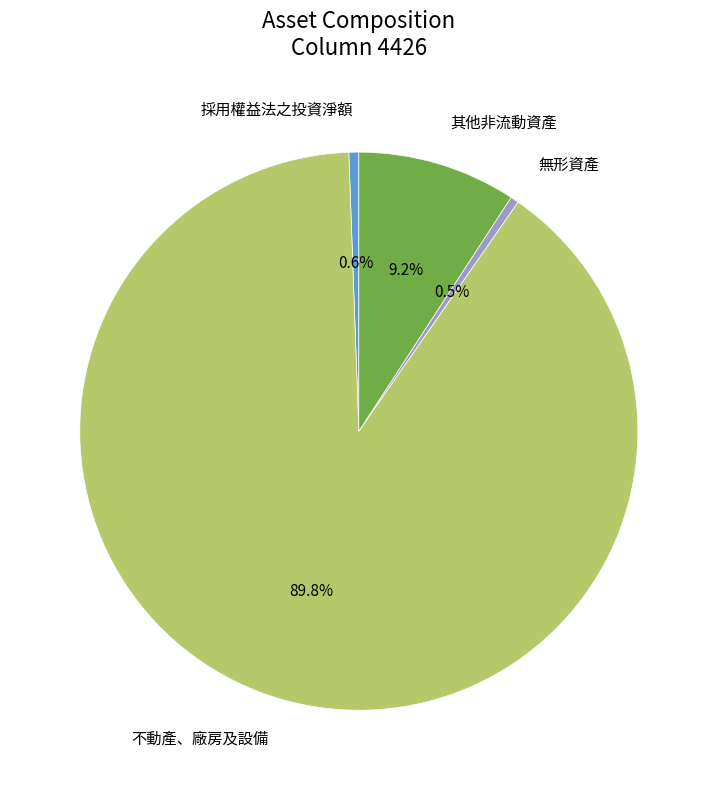

How many slices are in this pie chart?

4